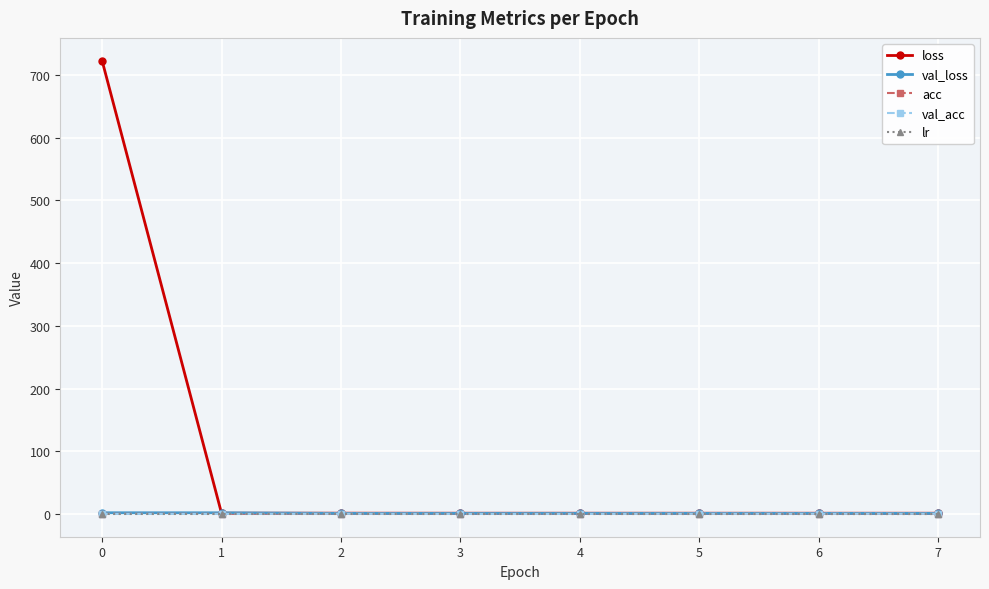

How many distinct data groups are displayed?

5